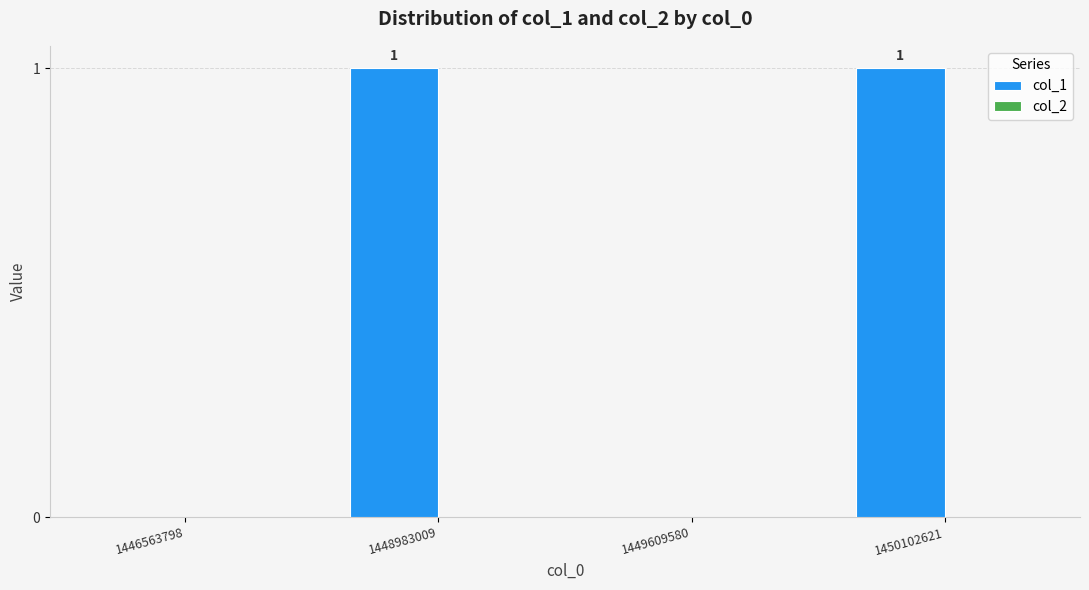

Which has a higher value, 1450102621 or 1449609580?

1450102621